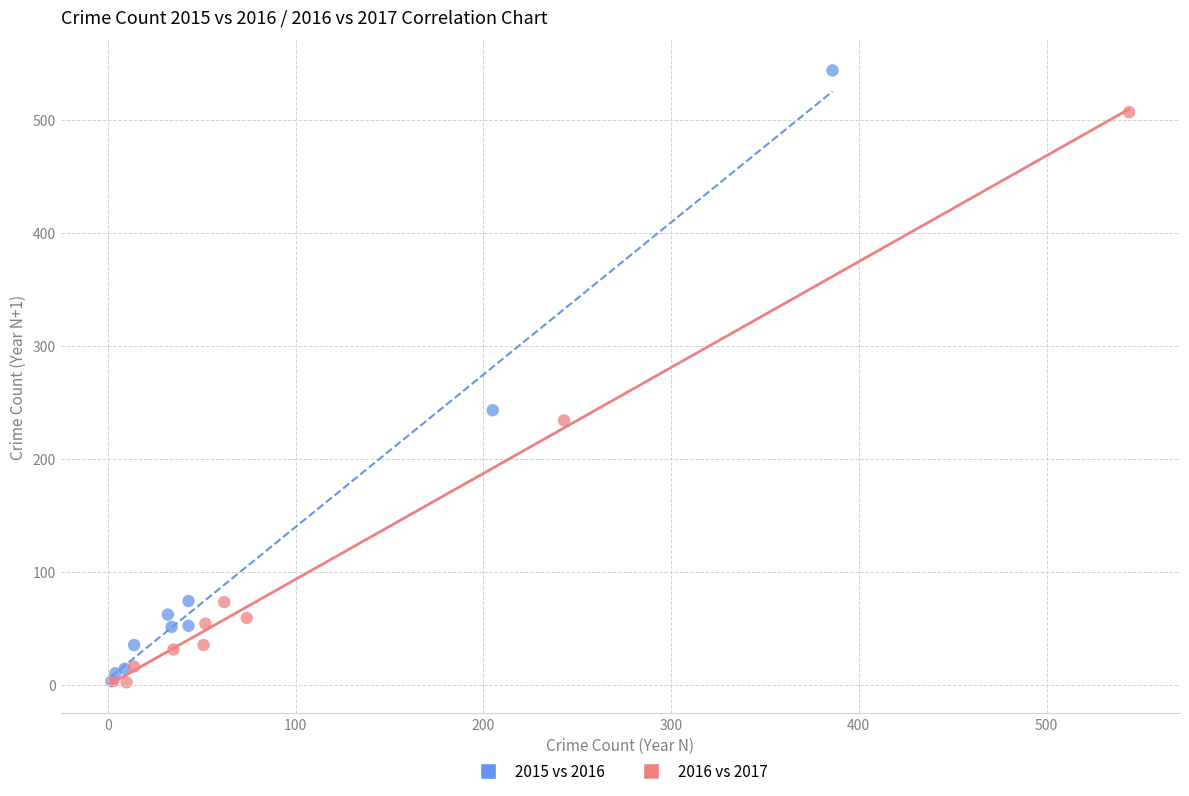

Which series has the widest spread of Y values?

2015 vs 2016